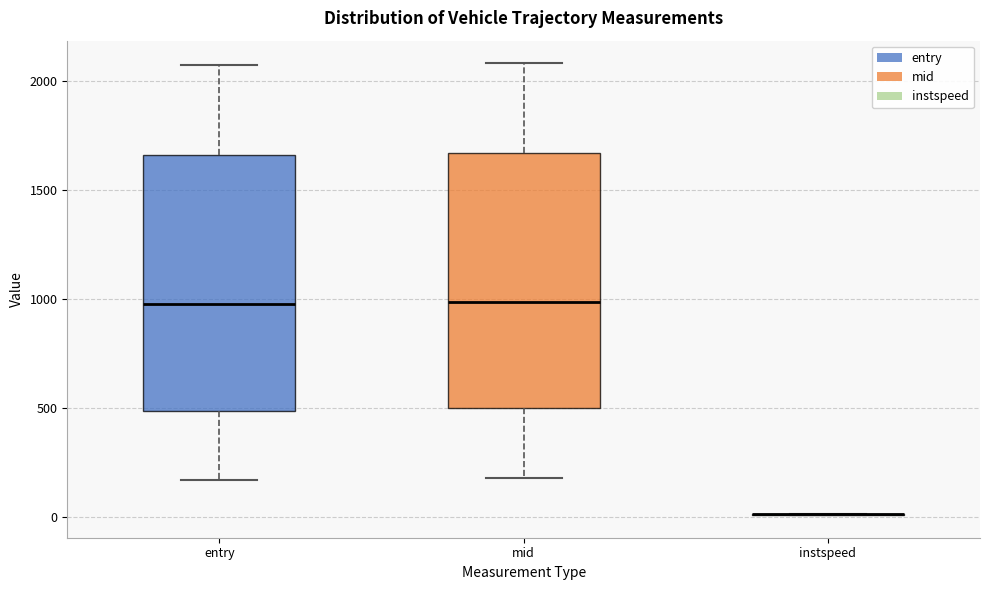

Where does the upper whisker of the box for mid end on the y-axis? The values are not printed on the chart, so give them approximately, as read against the axis.

2100